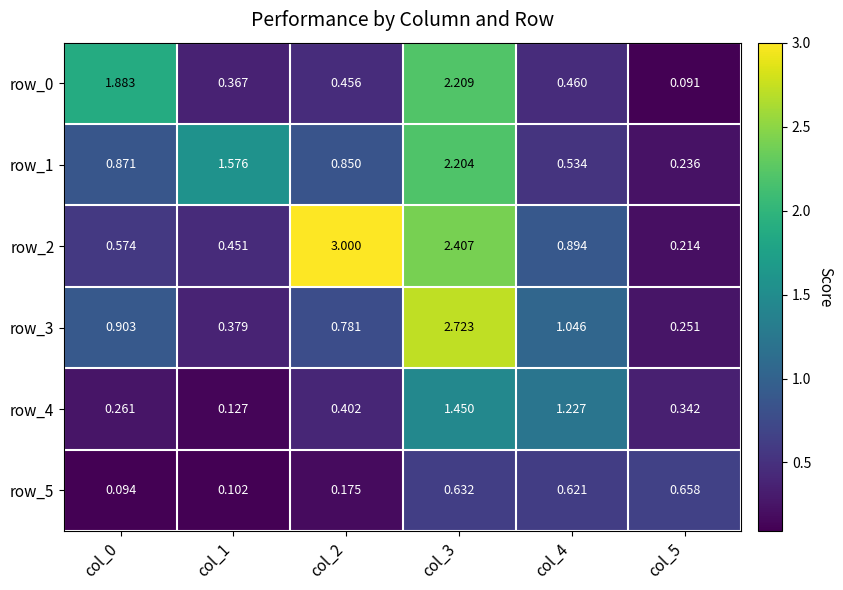

Is the value of row_2 at col_5 greater than the value of row_0 at col_5?

Yes